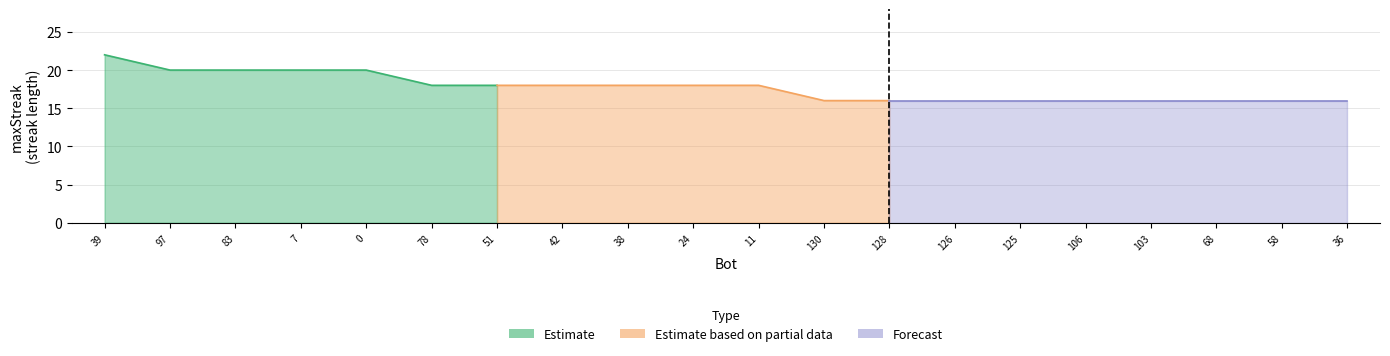

True or false: Estimate has more than 1 interior local peaks.

False